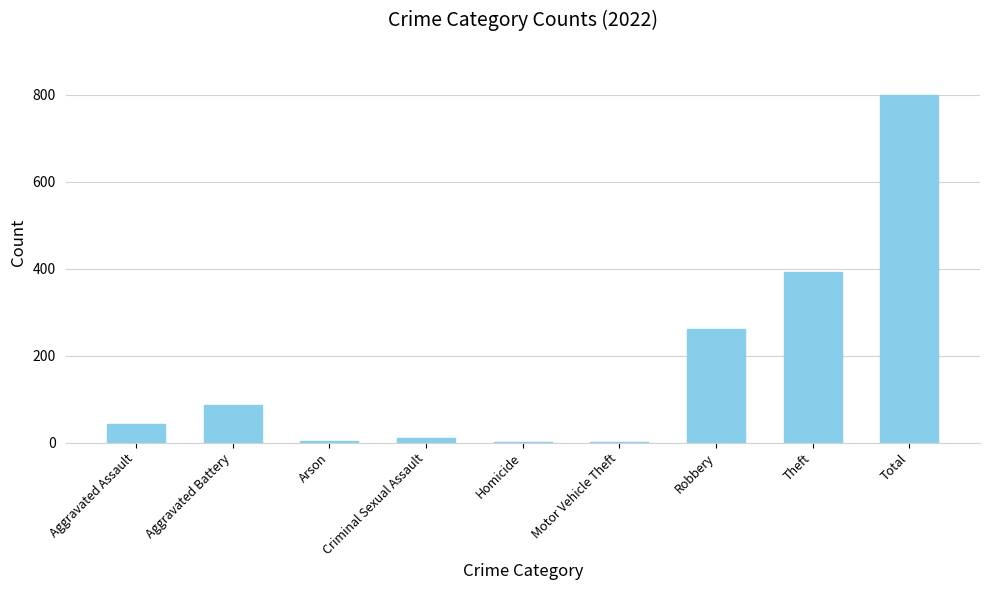

The chart shows a value of 800 at Total. True or false?

True